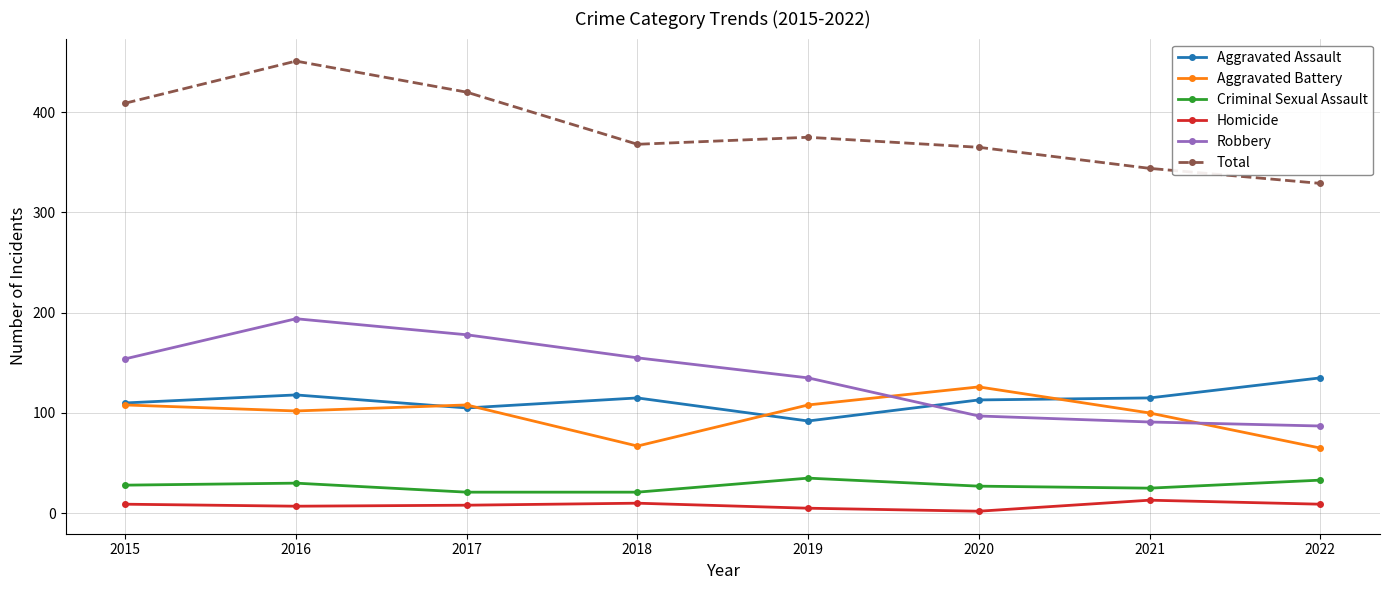

At which category is the sum across all series the highest?

2016